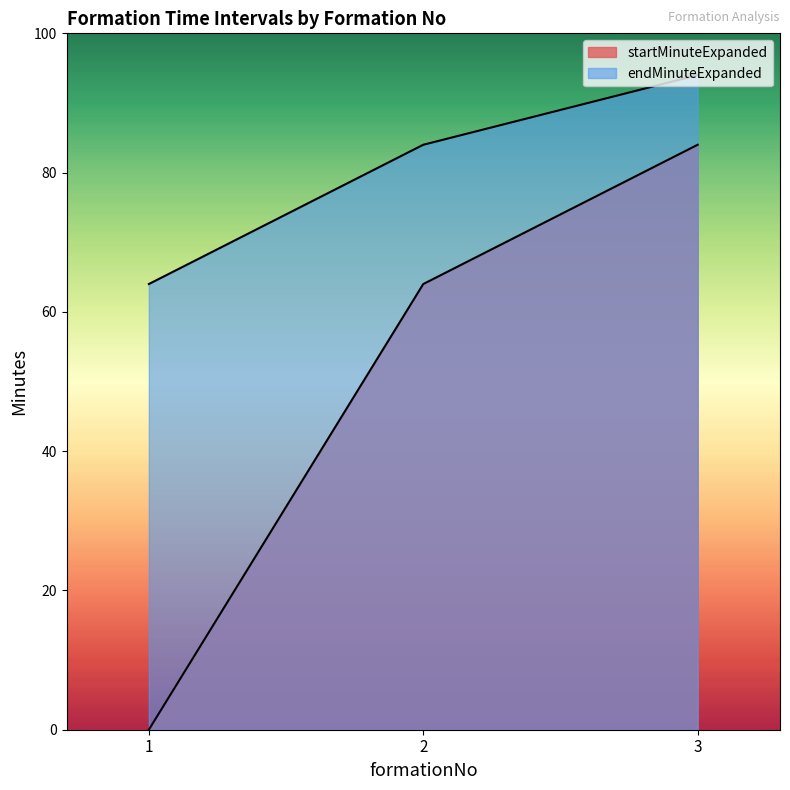

How many positive values does the startMinuteExpanded series have?

2